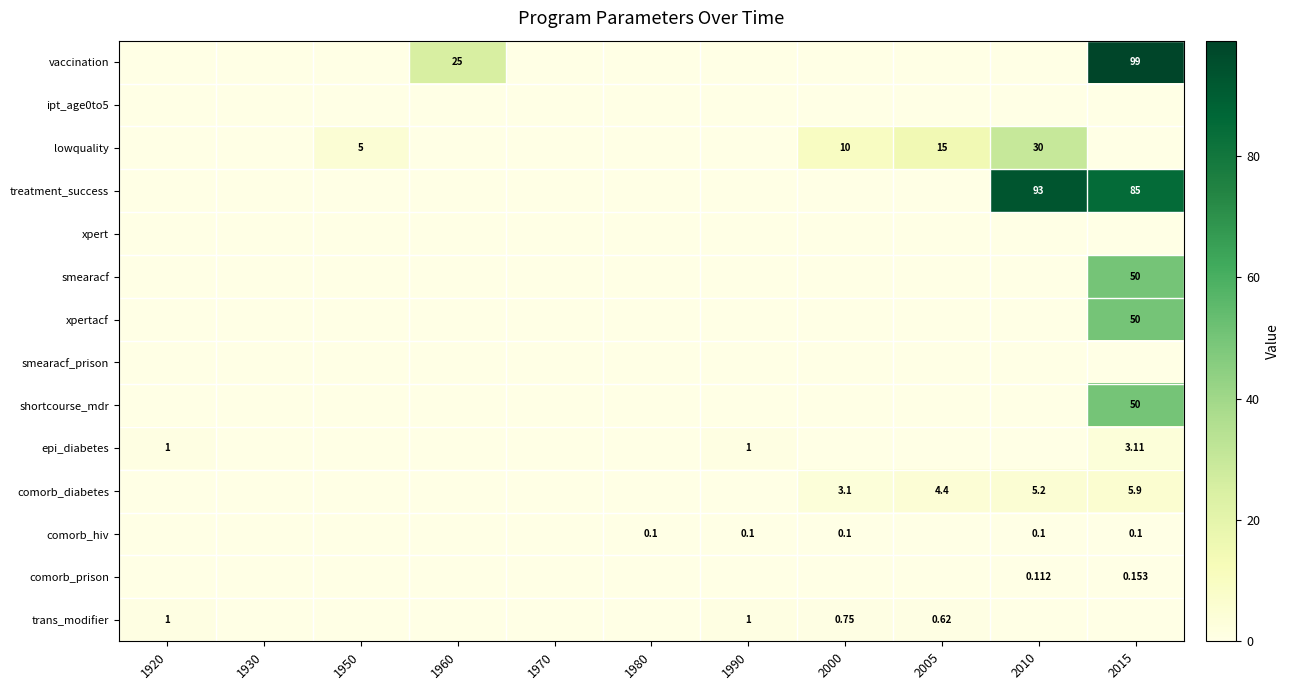

List the series in order of their peak value, highest first.

vaccination, treatment_success, smearacf, xpertacf, shortcourse_mdr, lowquality, comorb_diabetes, epi_diabetes, trans_modifier, comorb_prison, comorb_hiv, ipt_age0to5, xpert, smearacf_prison